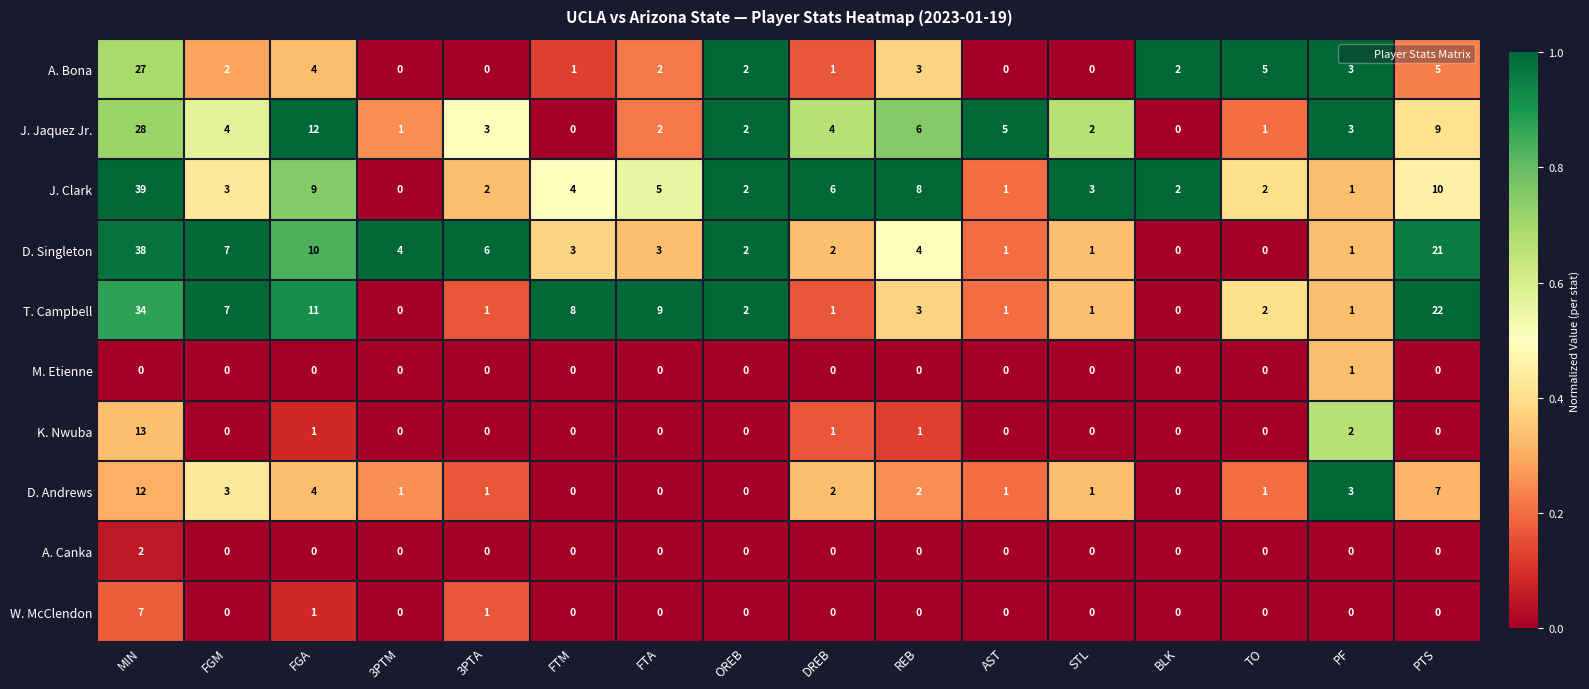

What is the spread (max minus min) of values at PTS?

22